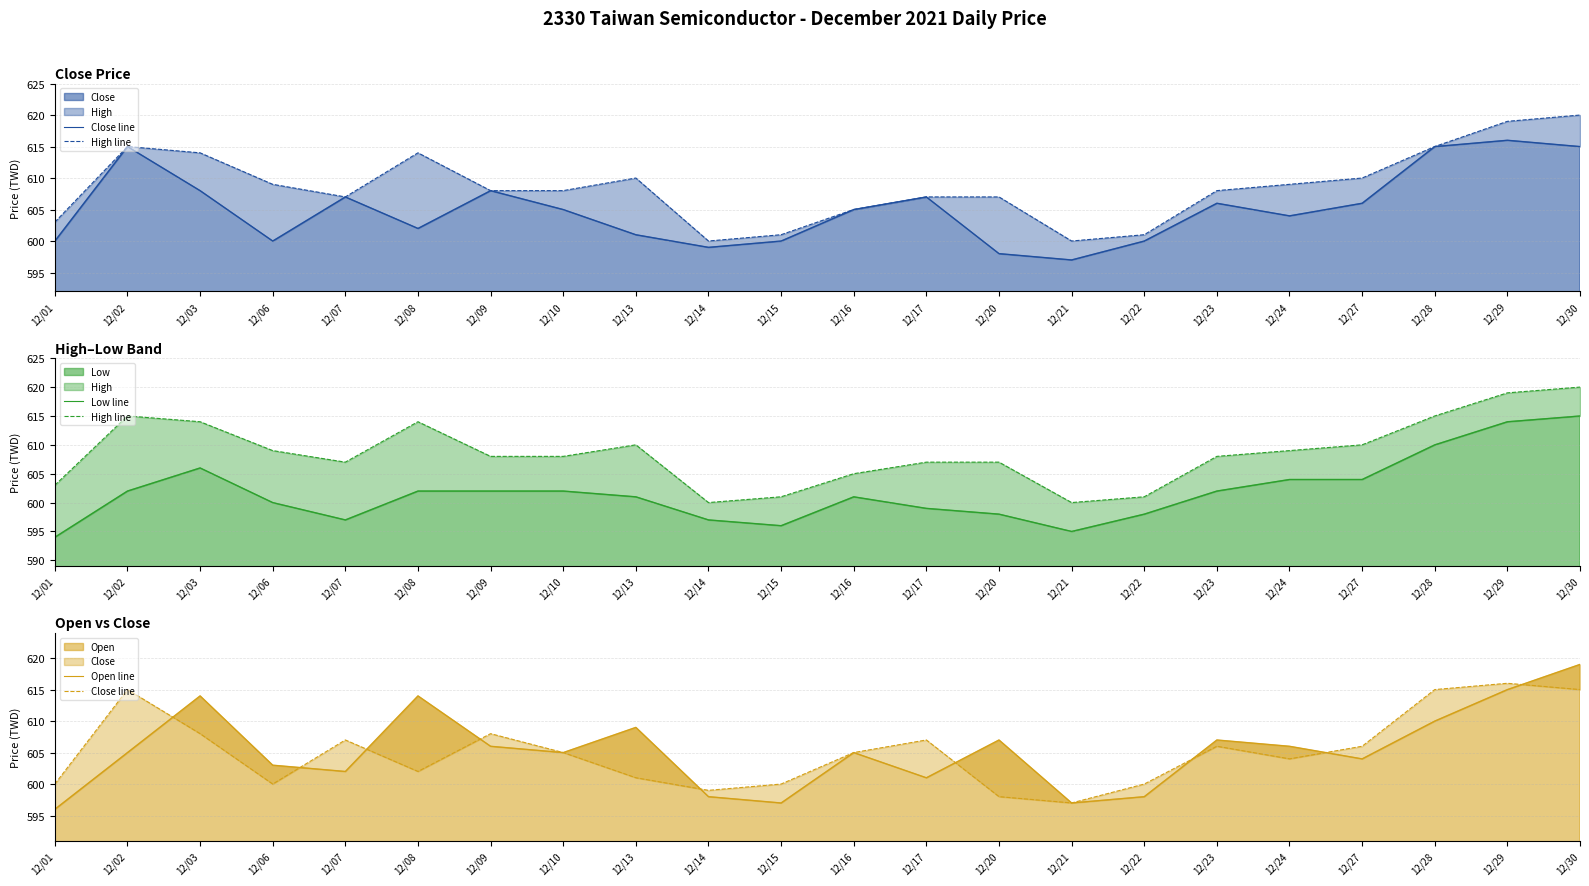

Does the chart have visible grid lines?

Yes